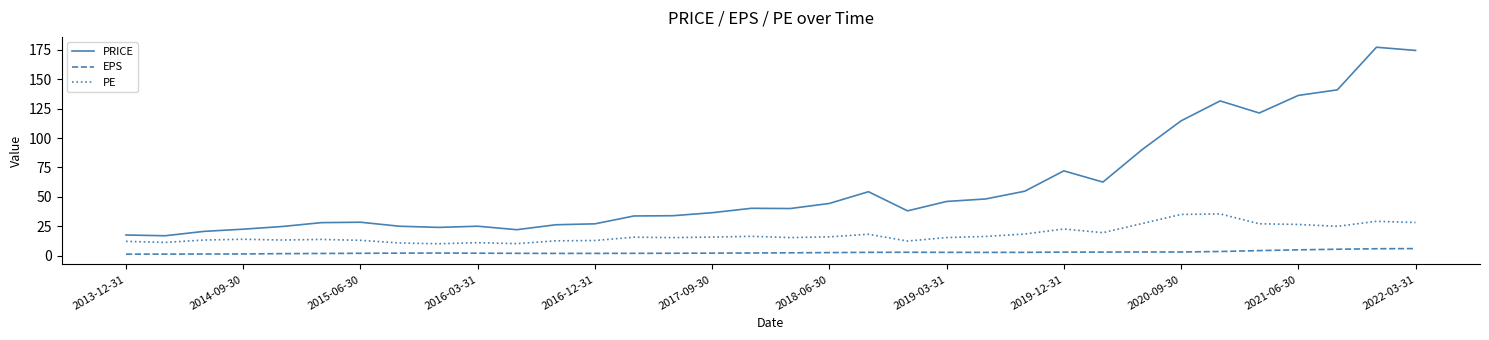

True or false: EPS and PE cross at least once.

False